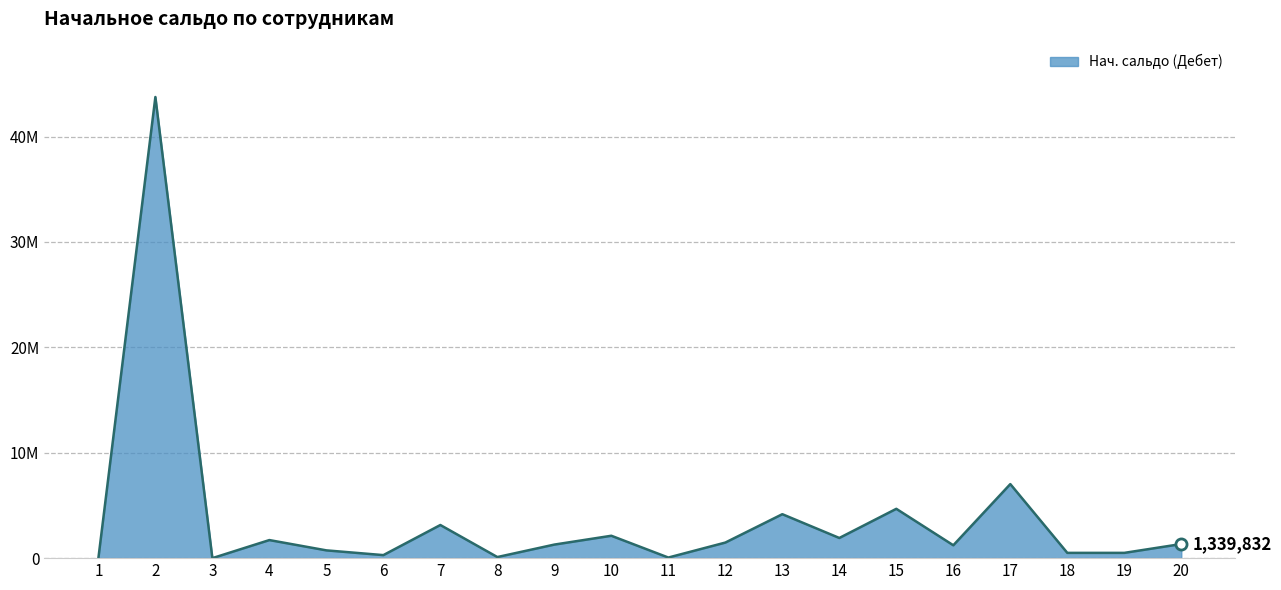

Does the chart have visible grid lines?

Yes